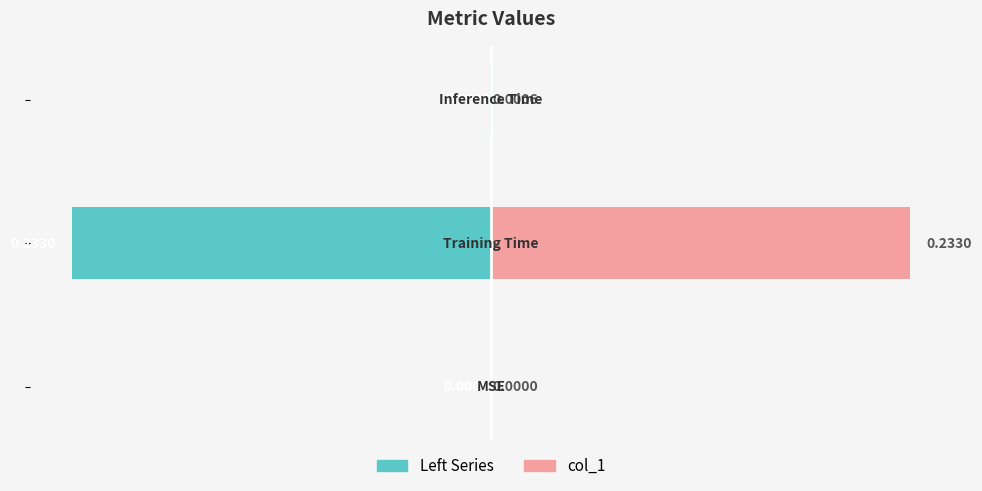

What is the value of the col_1 bar at the 2nd from the left?

0.2